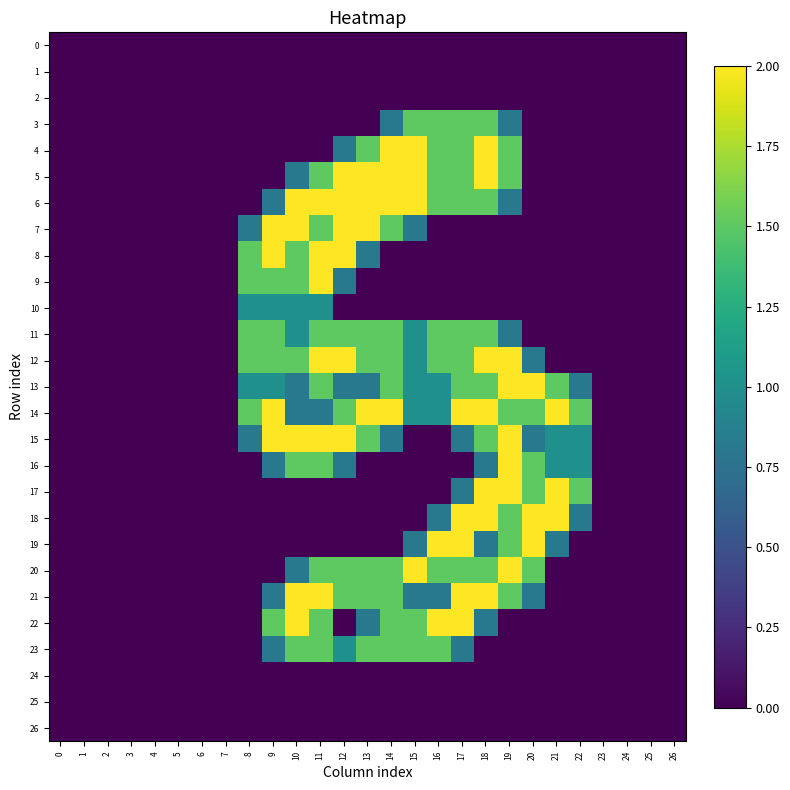

Between 21 and 22, which is larger?

21